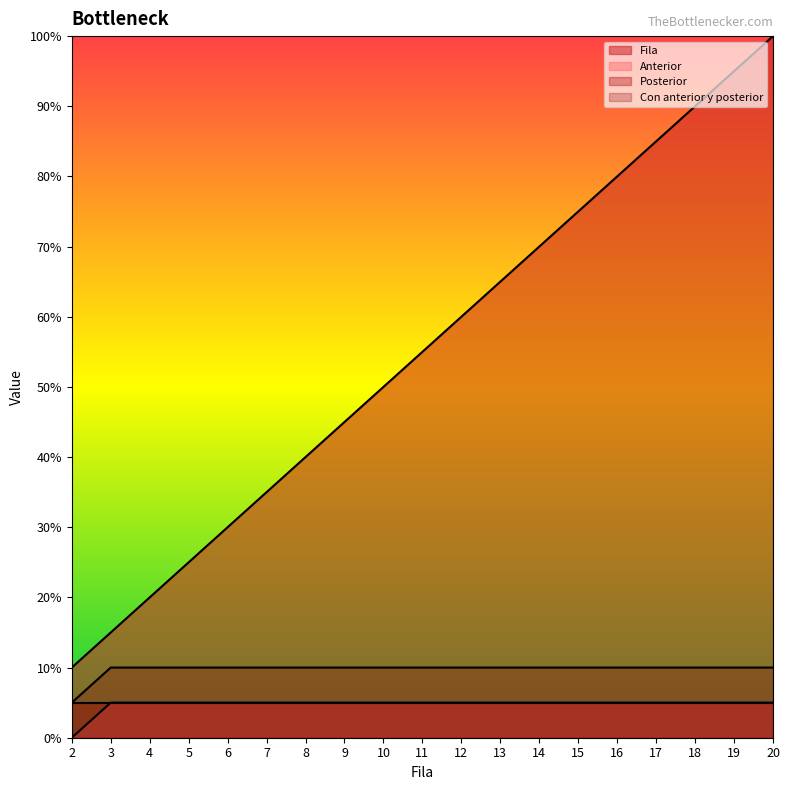

At which label does Con anterior y posterior reach its minimum?

2